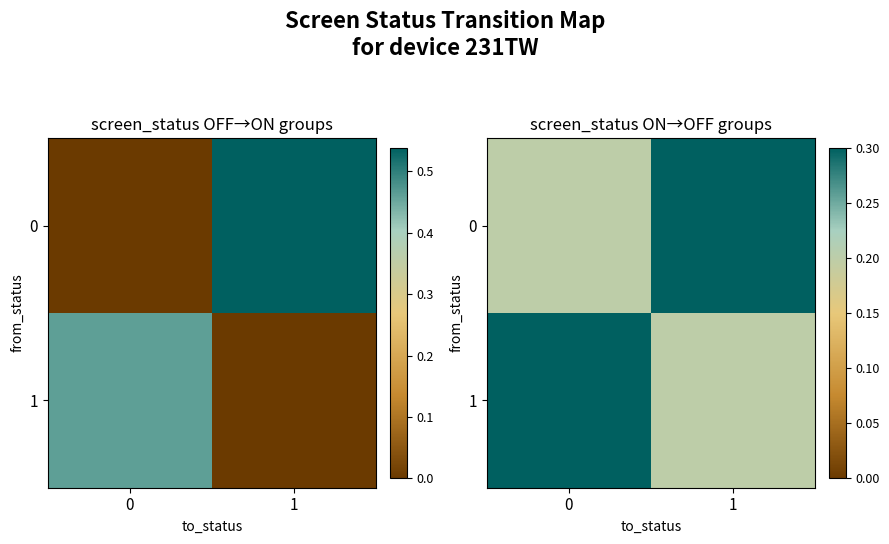

How many distinct data groups are displayed?

2